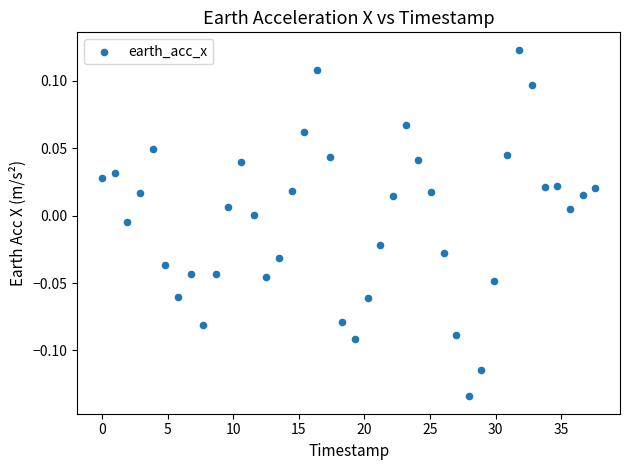

What is the range of X values (max minus min)?

37.6